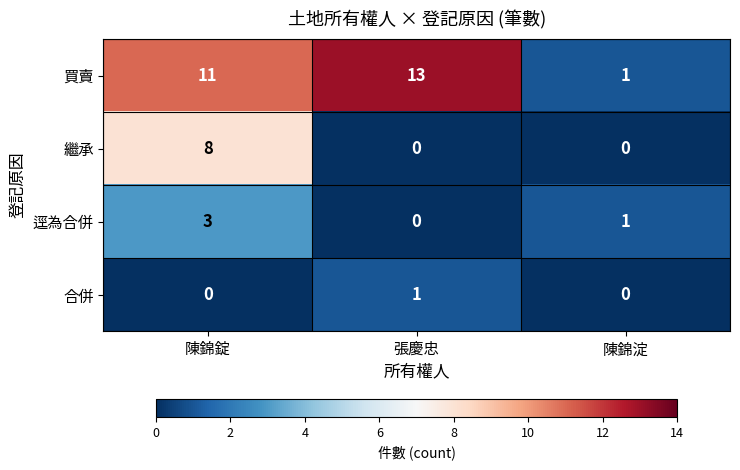

True or false: 合併 has a value of 0 at 陳錦淀.

True